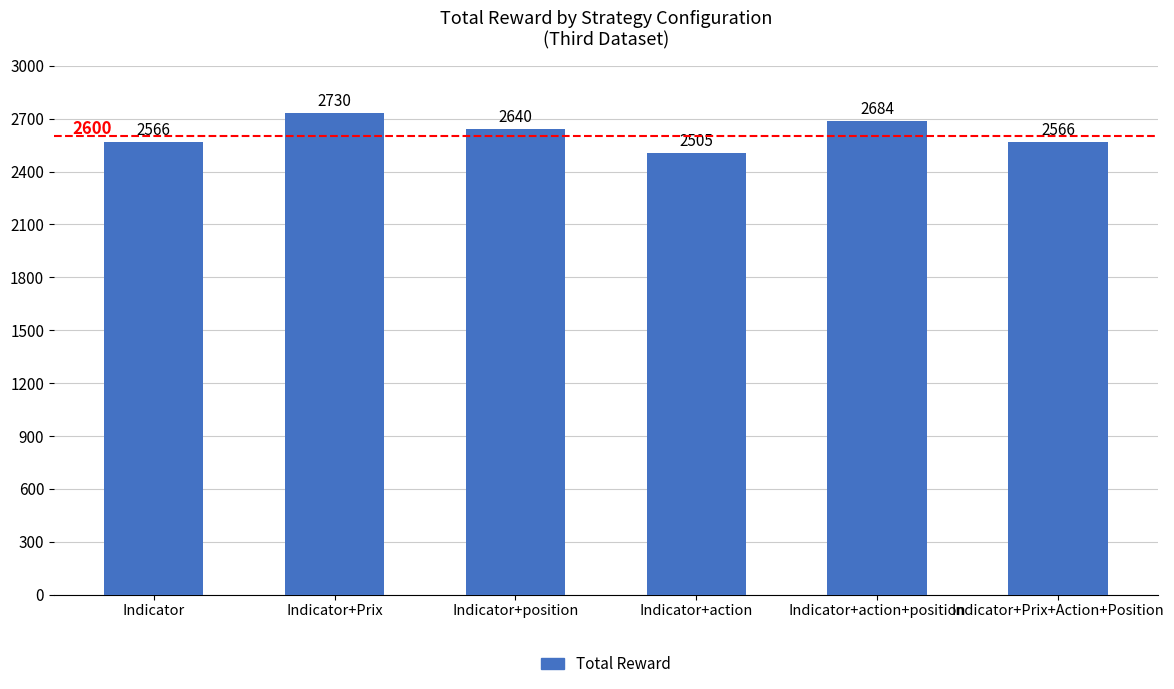

What is the average value?

2615